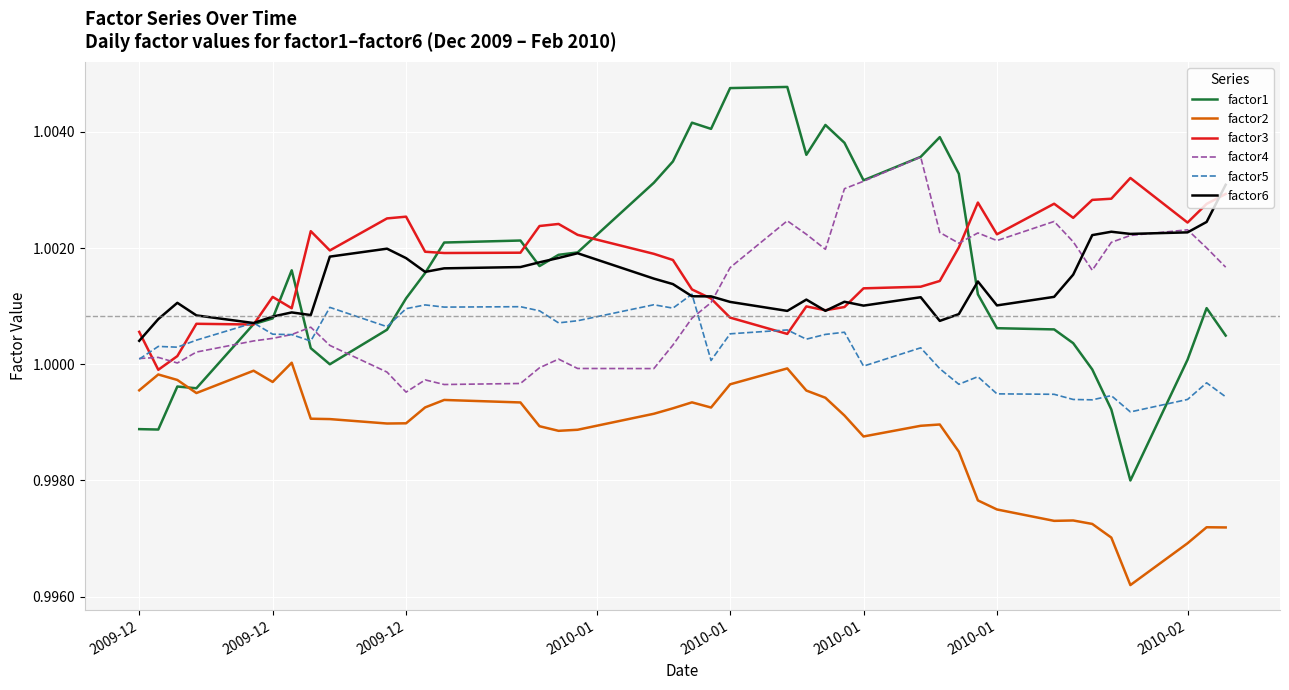

Which series has the largest range (max minus min)?

factor1